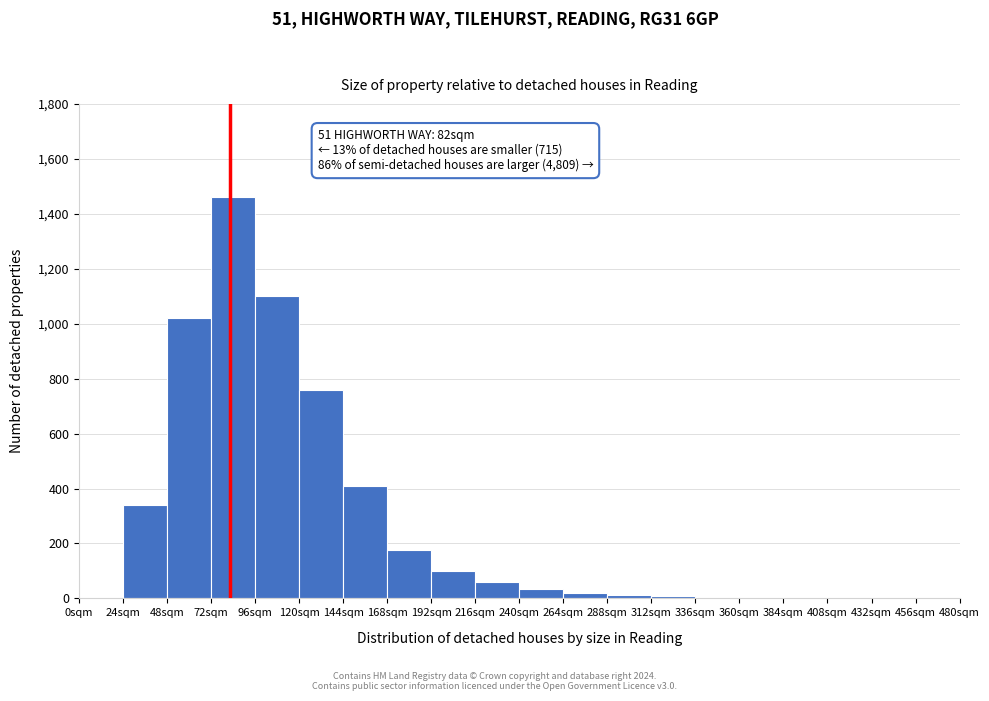

Which range on the x-axis has the tallest bar?

72 to 96